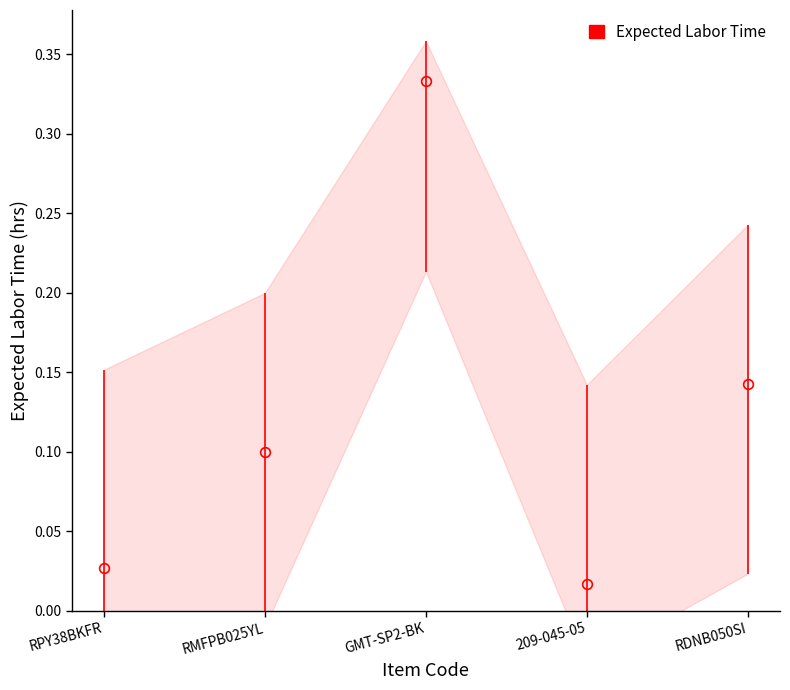

Rank the categories by value from lowest to highest.

209-045-05, RPY38BKFR, RMFPB025YL, RDNB050SI, GMT-SP2-BK